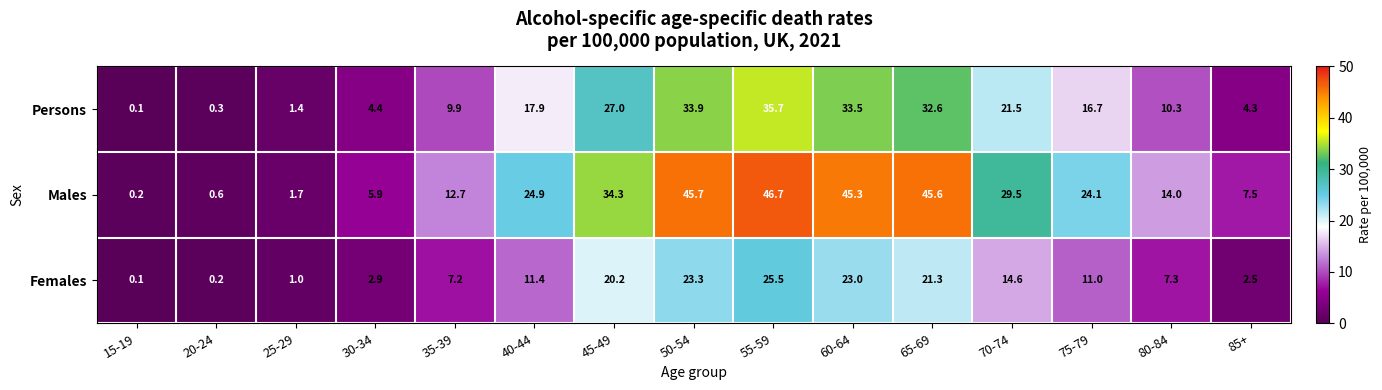

Which series has the widest spread of values?

Males